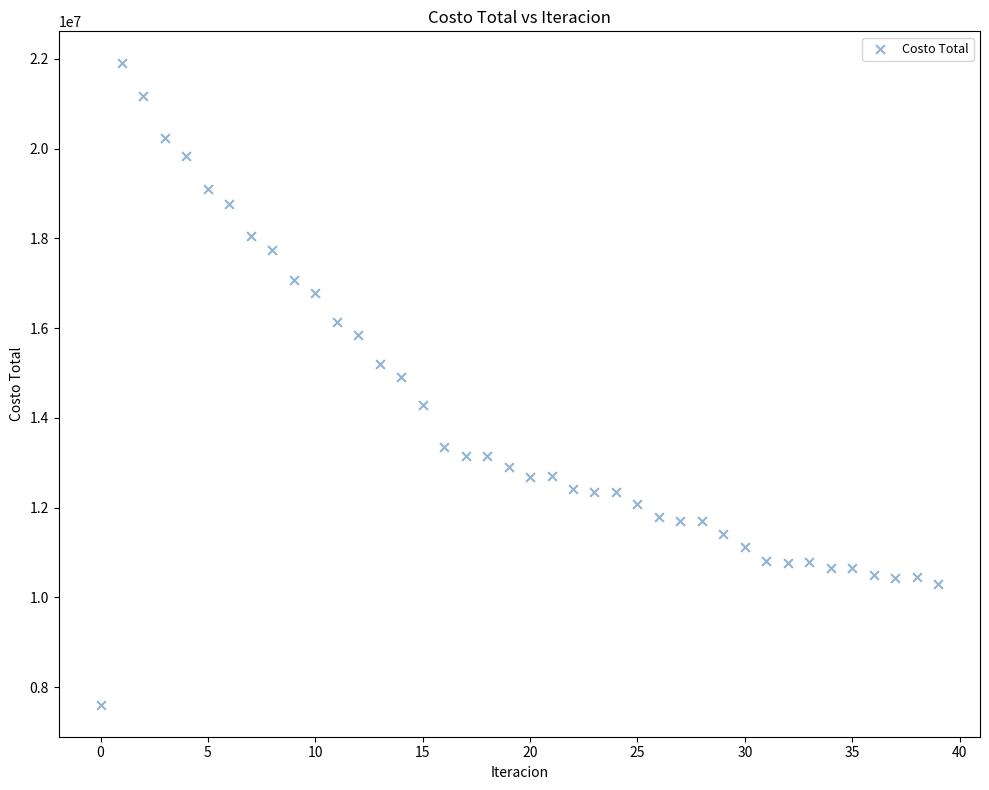

What Y value in the scatter plot is closest to 14755489?

14918379.9